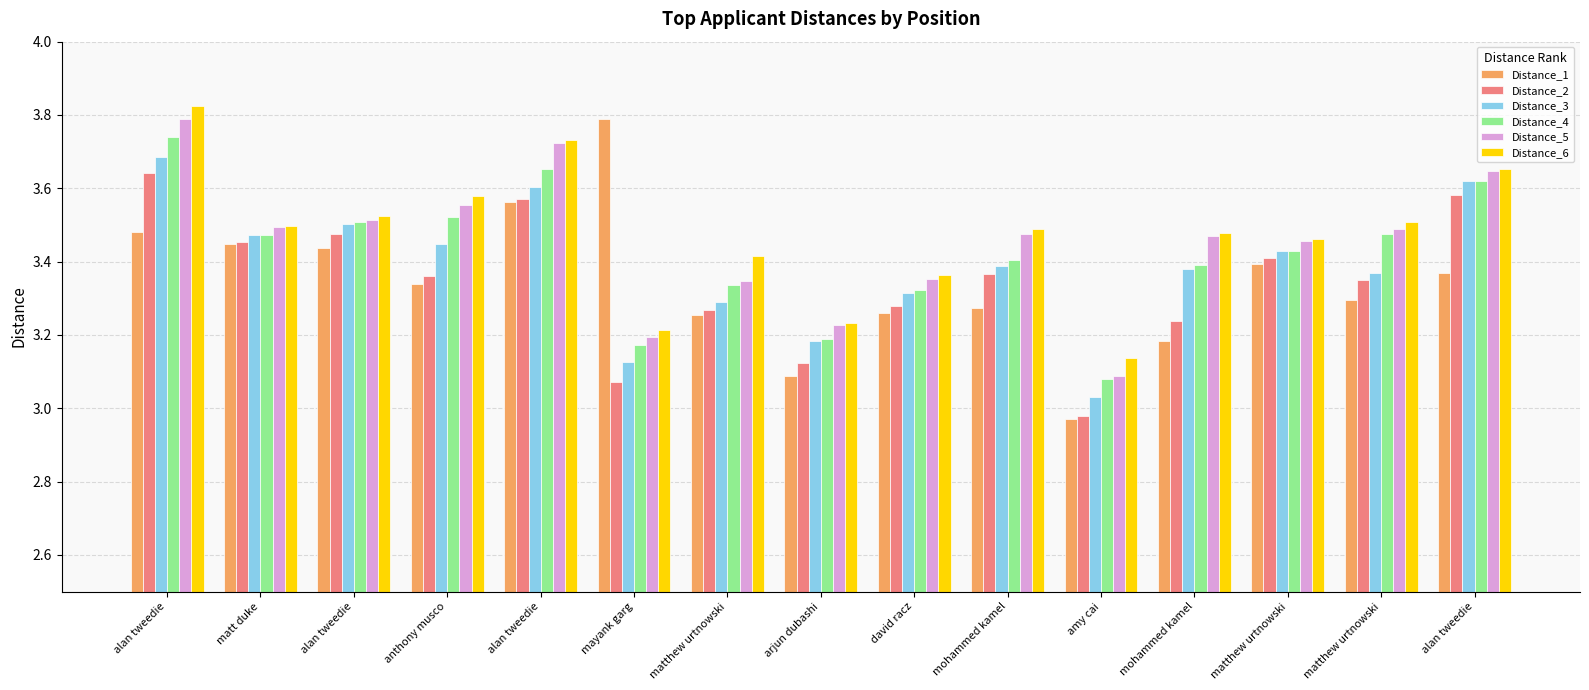

Count the number of categories in the chart.

15